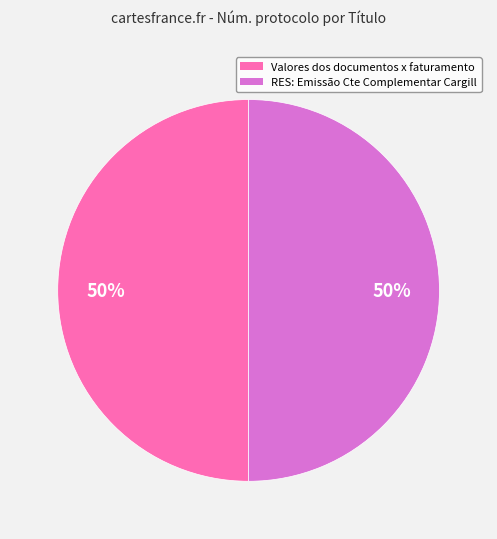

Is it true that RES: Emissão Cte Complementar Cargill is 50% of the pie?

True